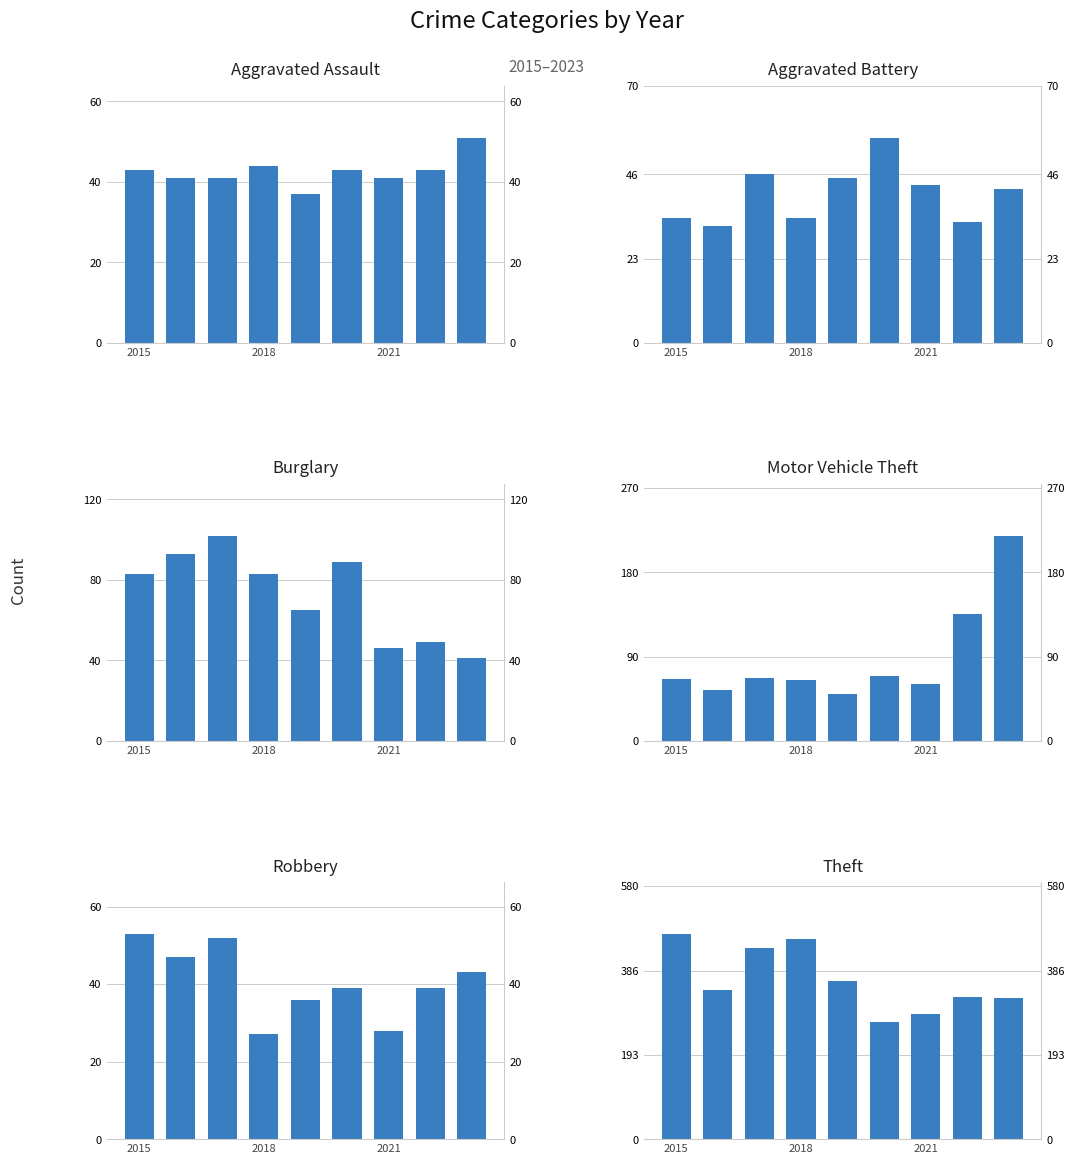

True or false: Robbery has a value of 53 at 4.

False